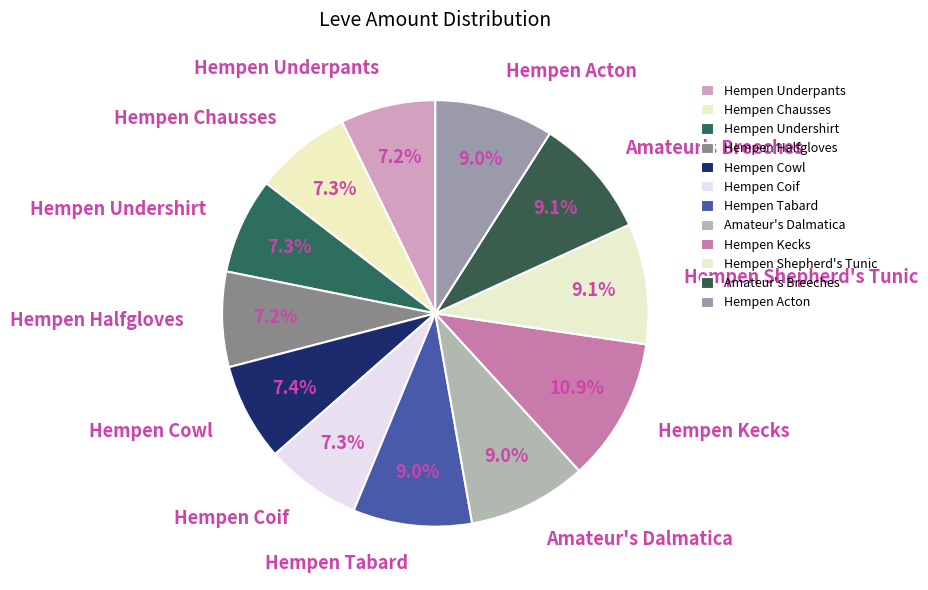

Combined, do Hempen Acton and Hempen Undershirt account for over 50%?

No